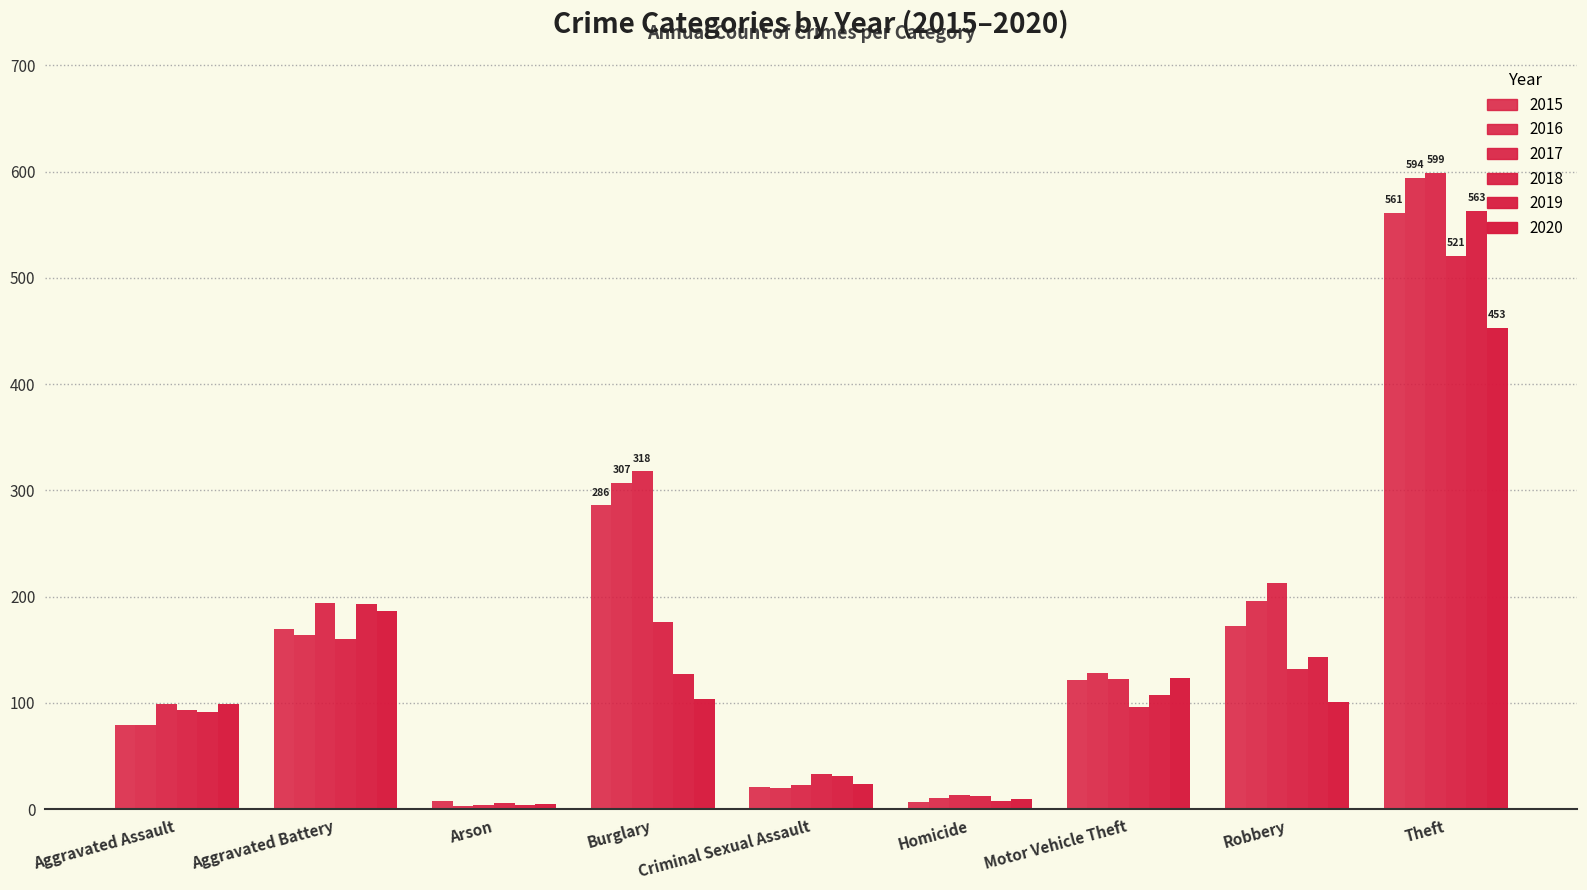

Reading left to right, extract all data points from this chart.

2015: Aggravated Assault=79	Aggravated Battery=169	Arson=8	Burglary=286	Criminal Sexual Assault=21	Homicide=7	Motor Vehicle Theft=121	Robbery=172	Theft=561
2016: Aggravated Assault=79	Aggravated Battery=164	Arson=3	Burglary=307	Criminal Sexual Assault=20	Homicide=10	Motor Vehicle Theft=128	Robbery=196	Theft=594
2017: Aggravated Assault=99	Aggravated Battery=194	Arson=4	Burglary=318	Criminal Sexual Assault=23	Homicide=13	Motor Vehicle Theft=122	Robbery=213	Theft=599
2018: Aggravated Assault=93	Aggravated Battery=160	Arson=6	Burglary=176	Criminal Sexual Assault=33	Homicide=12	Motor Vehicle Theft=96	Robbery=132	Theft=521
2019: Aggravated Assault=91	Aggravated Battery=193	Arson=4	Burglary=127	Criminal Sexual Assault=31	Homicide=8	Motor Vehicle Theft=107	Robbery=143	Theft=563
2020: Aggravated Assault=99	Aggravated Battery=186	Arson=5	Burglary=104	Criminal Sexual Assault=24	Homicide=9	Motor Vehicle Theft=123	Robbery=101	Theft=453